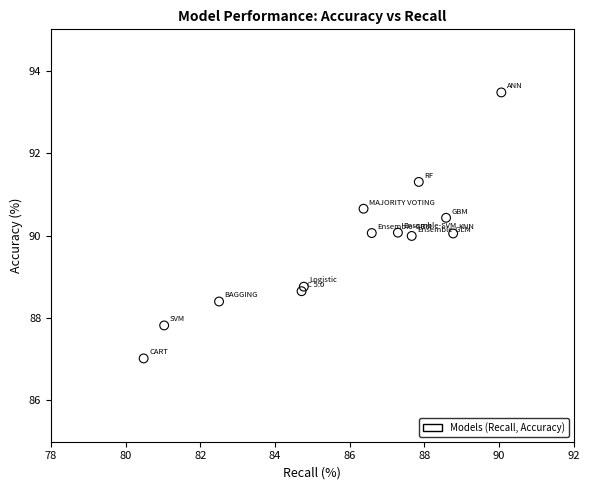

What is the range of X values (max minus min)?

9.6